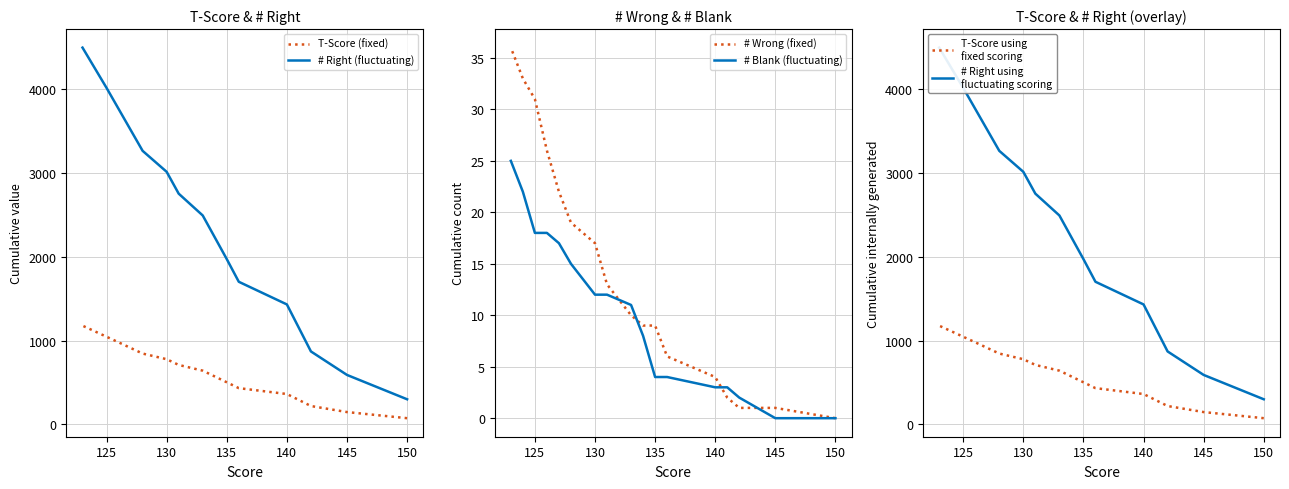

Is the value of # Wrong (fixed) at 12 greater than the value of T-Score (fixed) at 8?

No